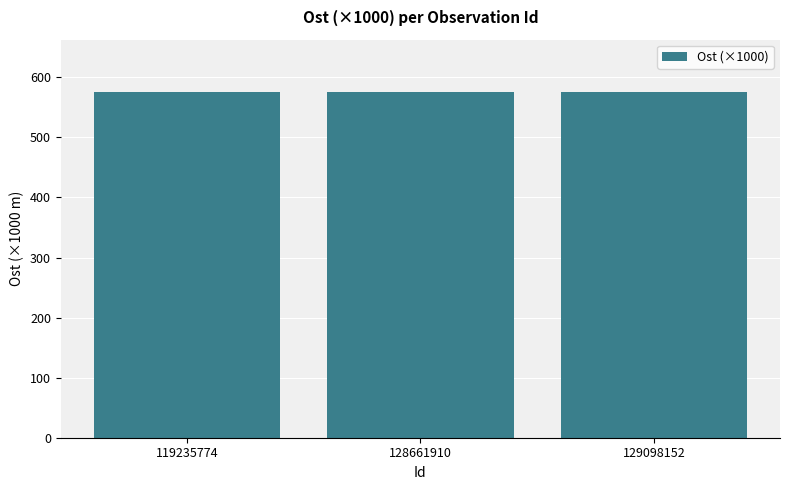

Are the bars horizontal?

No